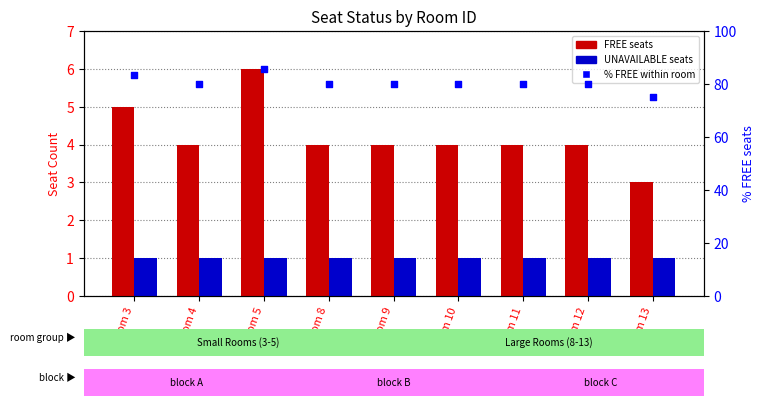

What are all the series names shown in the legend?

FREE, UNAVAILABLE, % FREE within room